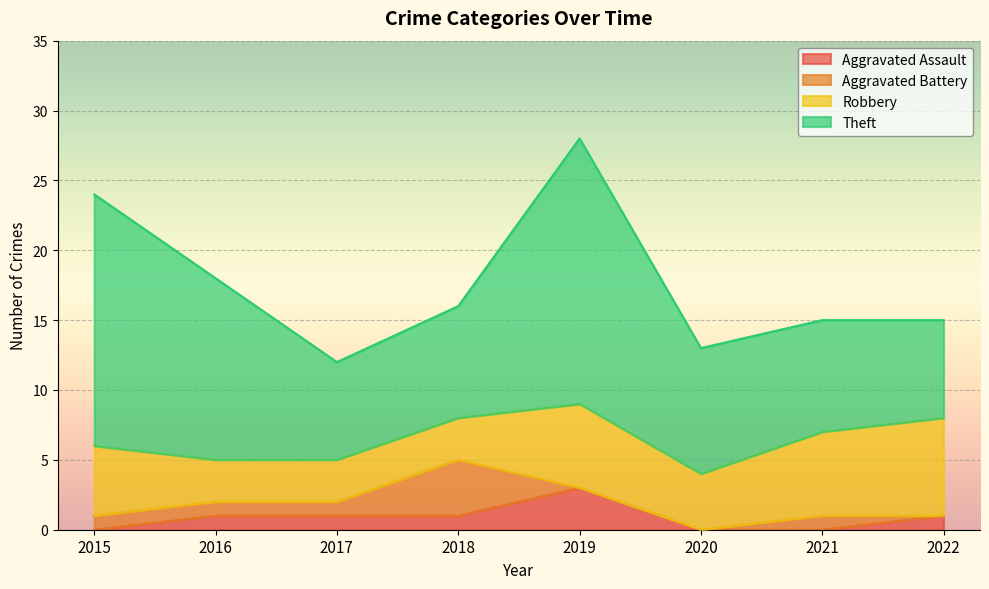

The value of Aggravated Assault at 2016 is 2. True or false?

False